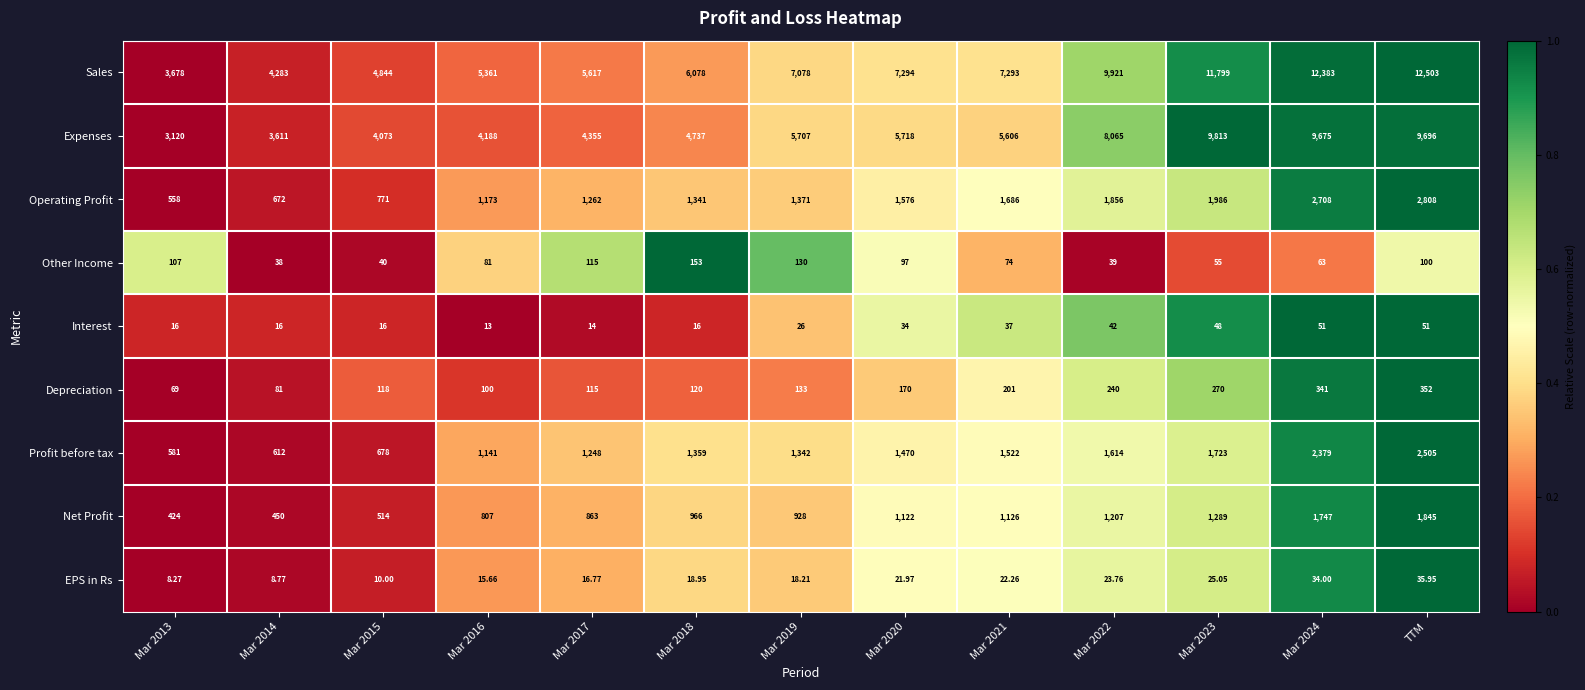

At which category does the chart reach its peak across all series?

TTM